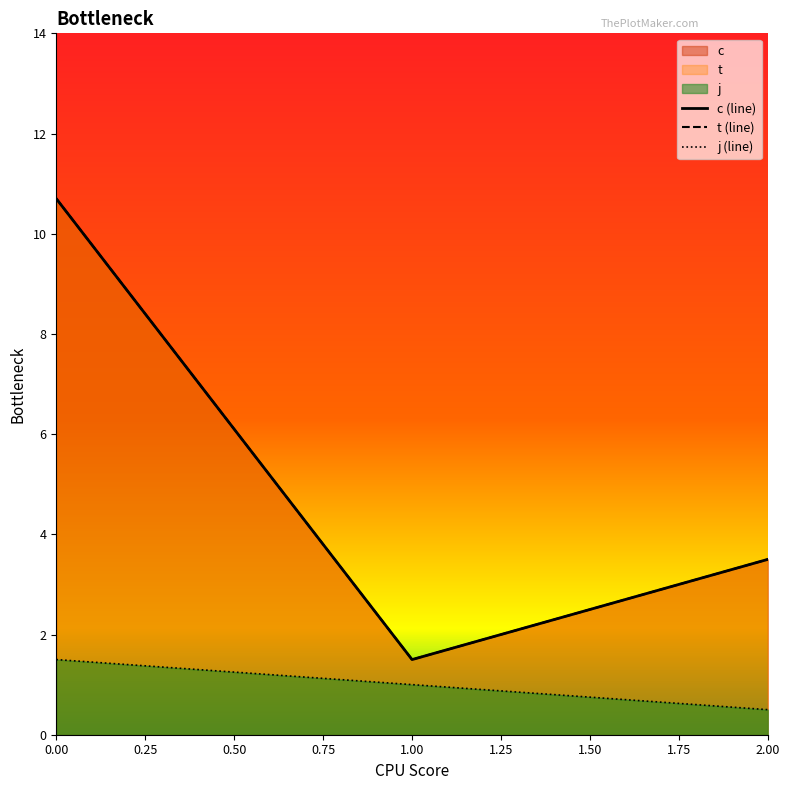

What is the value of the c (line) point at the 1st from the left?

10.7